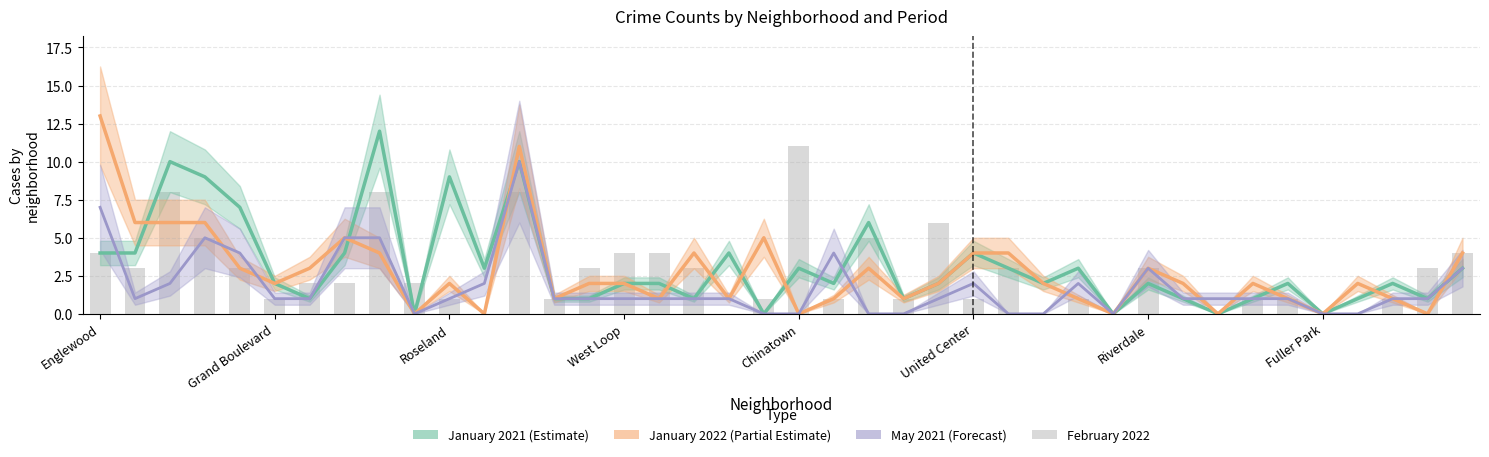

What position from the right is 31?

9